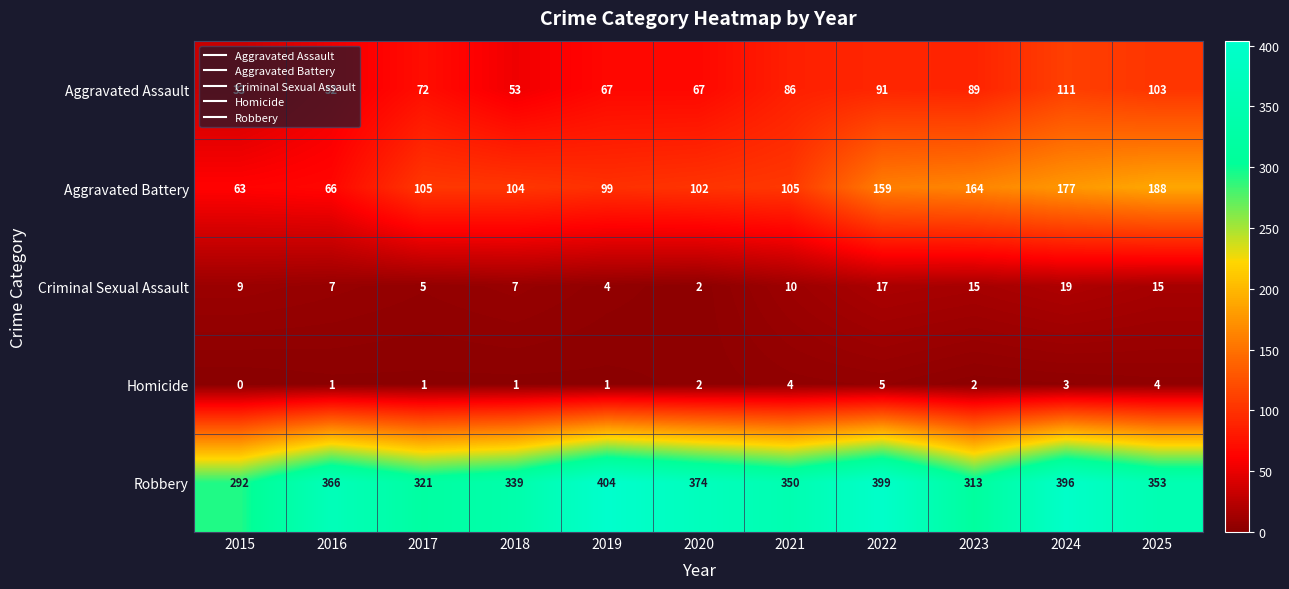

What is the sum of the Aggravated Assault values at 2018 and 2020?

120